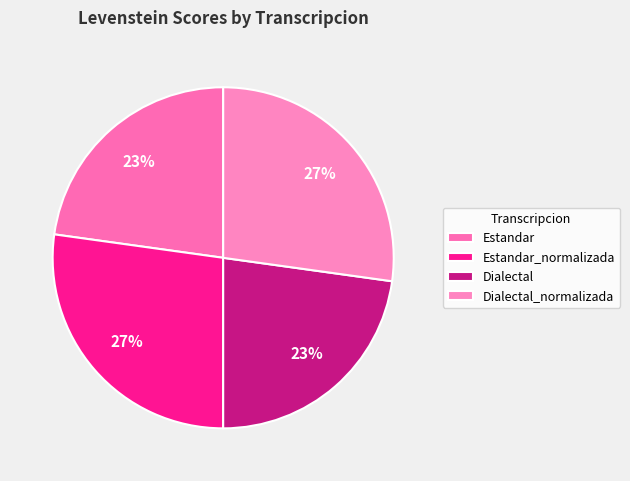

True or false: Estandar_normalizada accounts for 40% of the total.

False